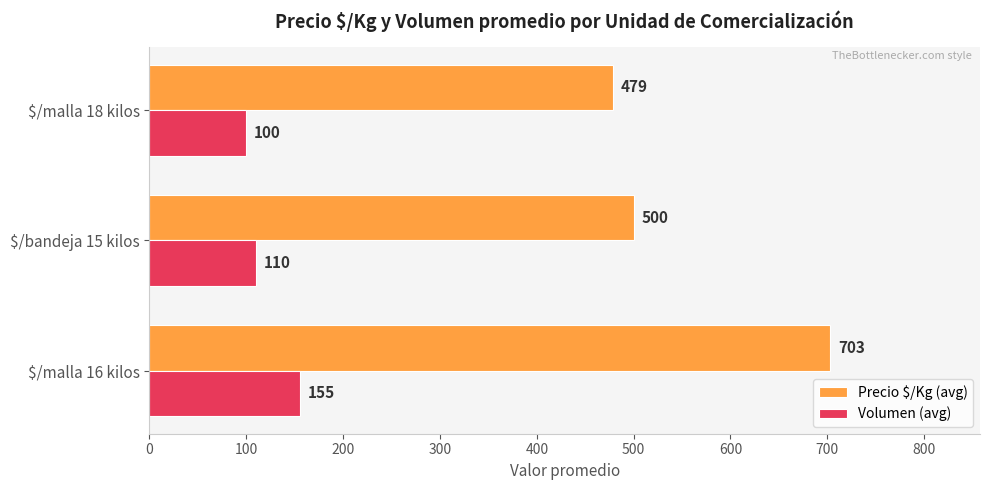

The Volumen (avg) series shows 155 at $/malla 16 kilos. True or false?

True